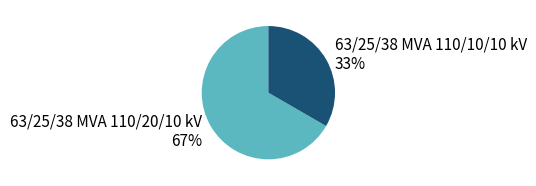

What is the largest slice in the pie chart?

63/25/38 MVA 110/20/10 kV